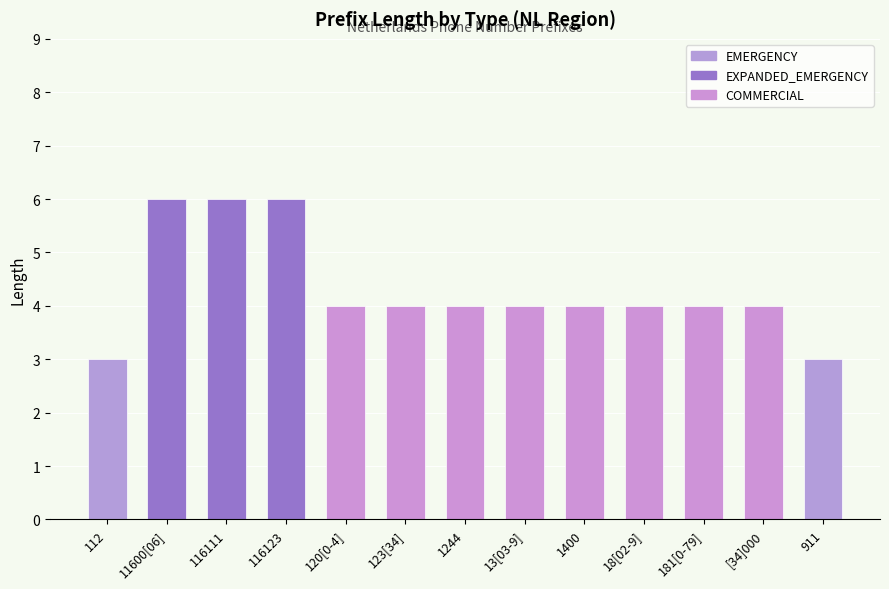

Which label corresponds to the largest value in the chart?

11600[06]